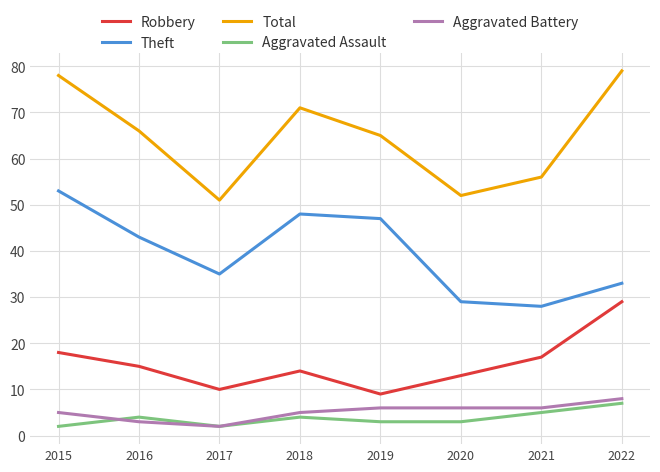

What is the difference between the highest and lowest values at 2017?

49